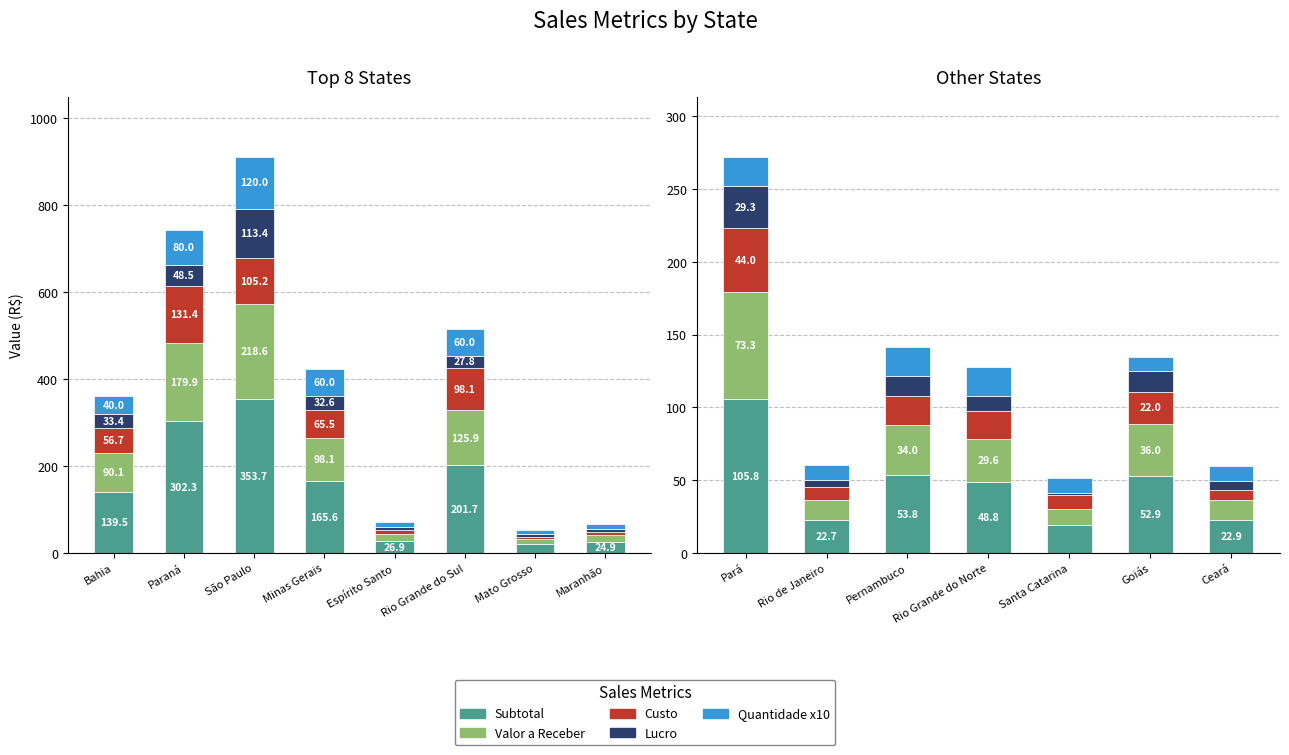

What is the approximate value of Quantidade x10 at Ceará?

10.0